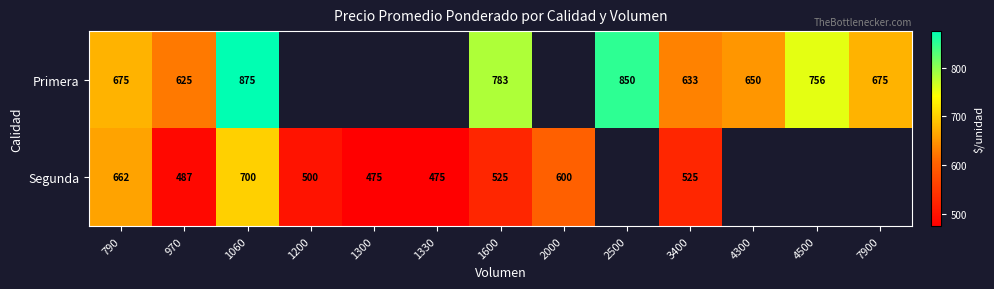

Which category has the highest value across all series?

1060